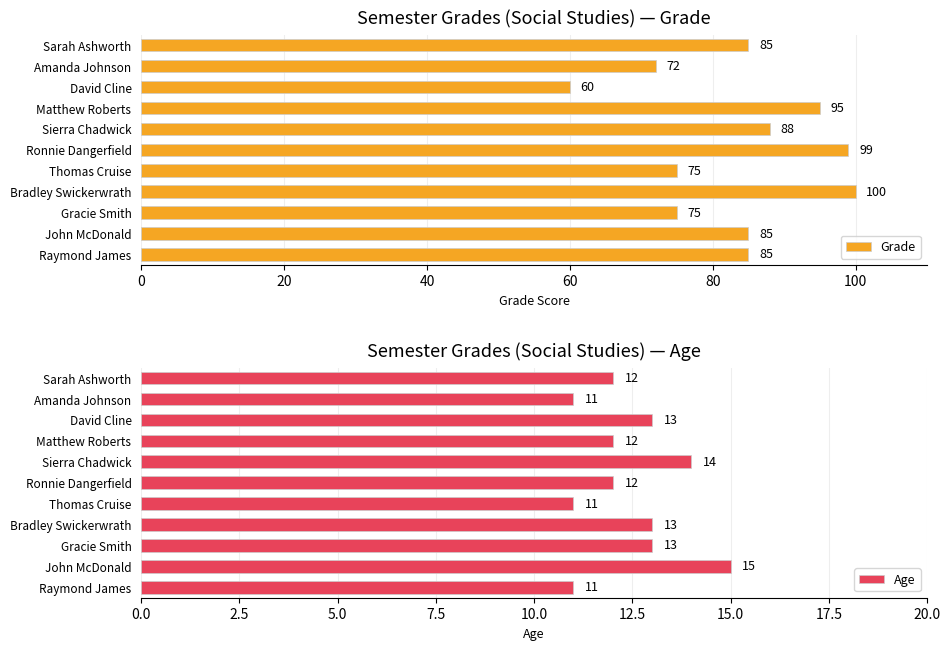

Is it true that Grade equals 135 at Gracie Smith?

False